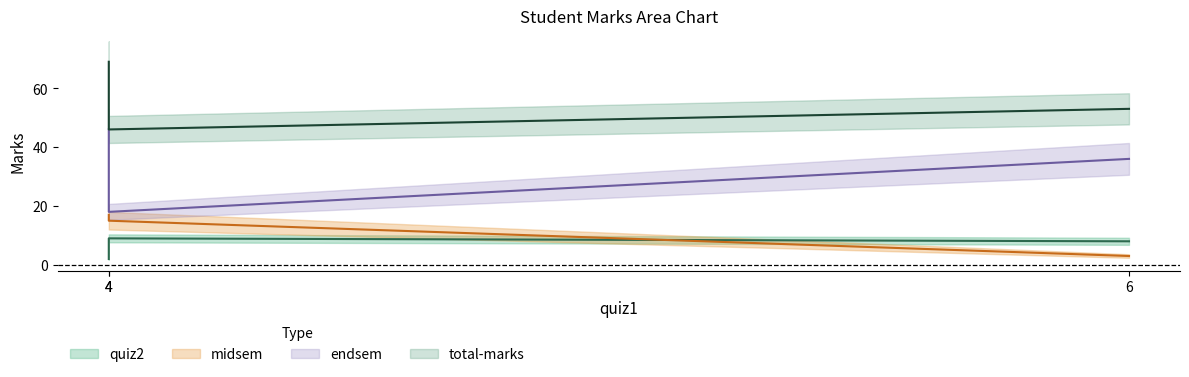

True or false: endsem has a value of 18 at 6.

False